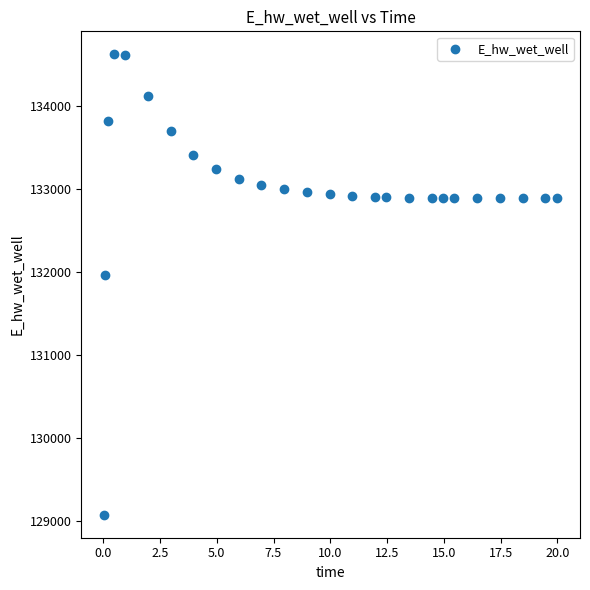

What is the range of X values (max minus min)?

20.0